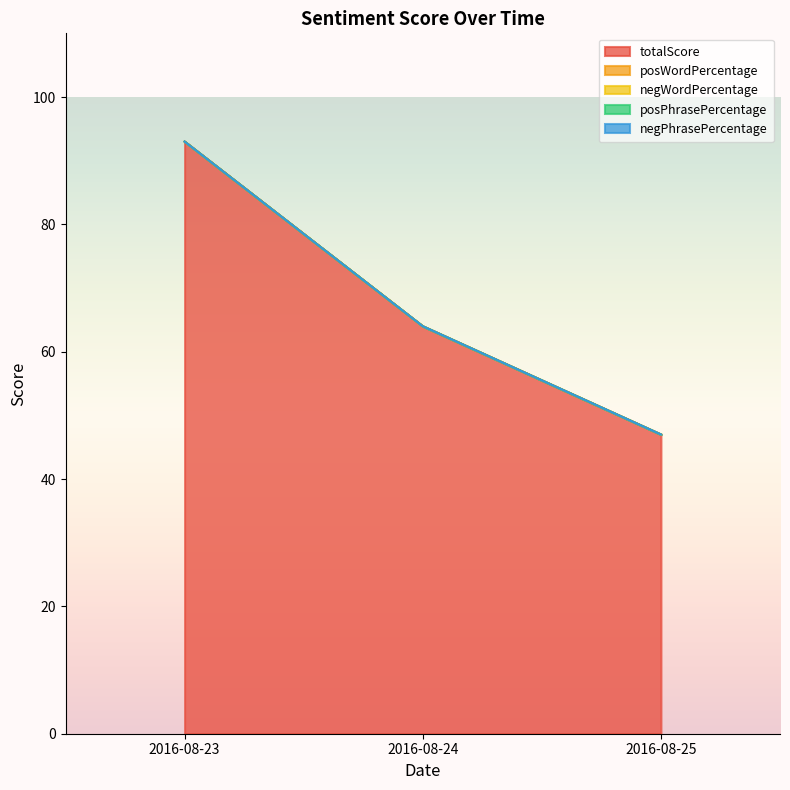

At 2016-08-23, list the series in order from smallest to largest.

posWordPercentage, negWordPercentage, posPhrasePercentage, negPhrasePercentage, totalScore